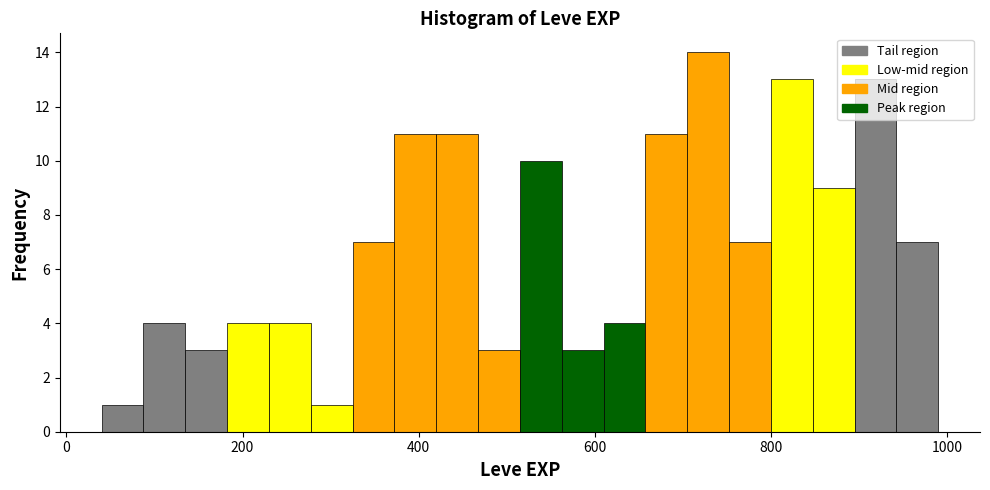

Read against the x-axis, roughly where is the centre of the tallest bar?

720